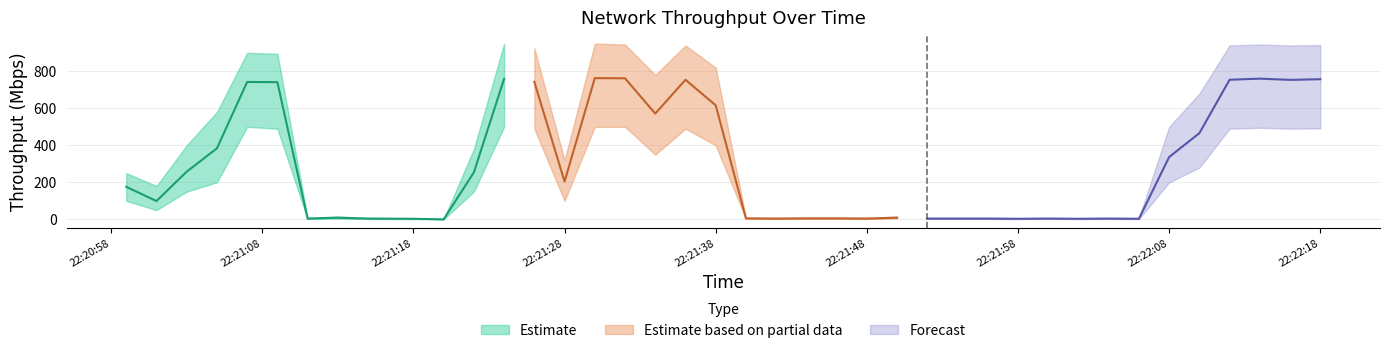

True or false: the data shows 4.0 at 2019-06-16 22:21:15.

True